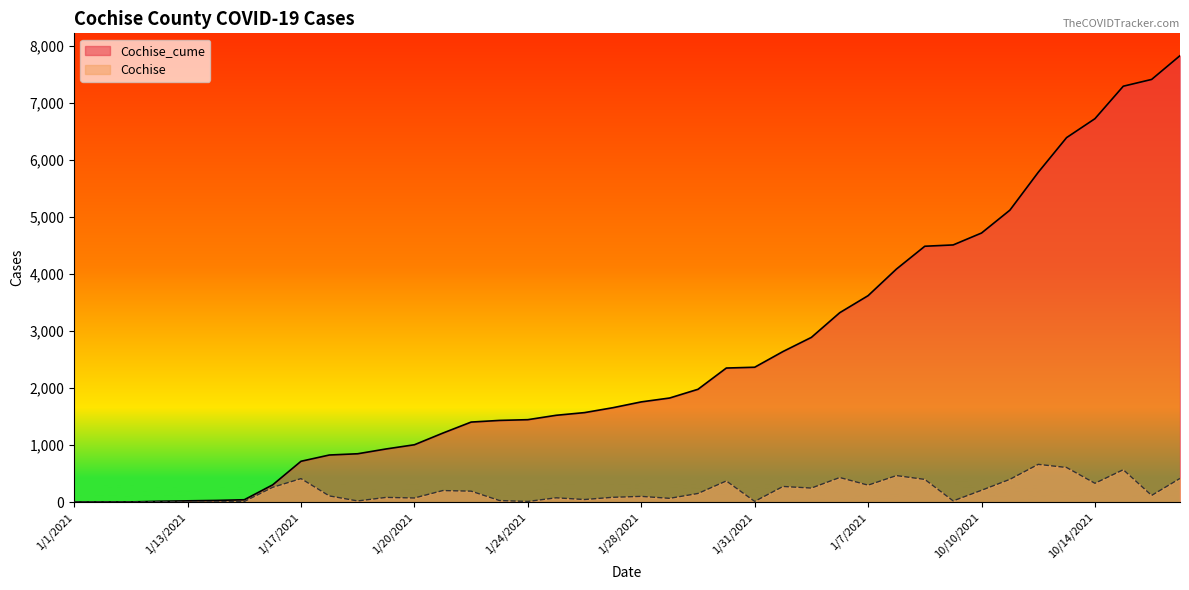

What is the label of the 33rd point from the left?

10/10/2021